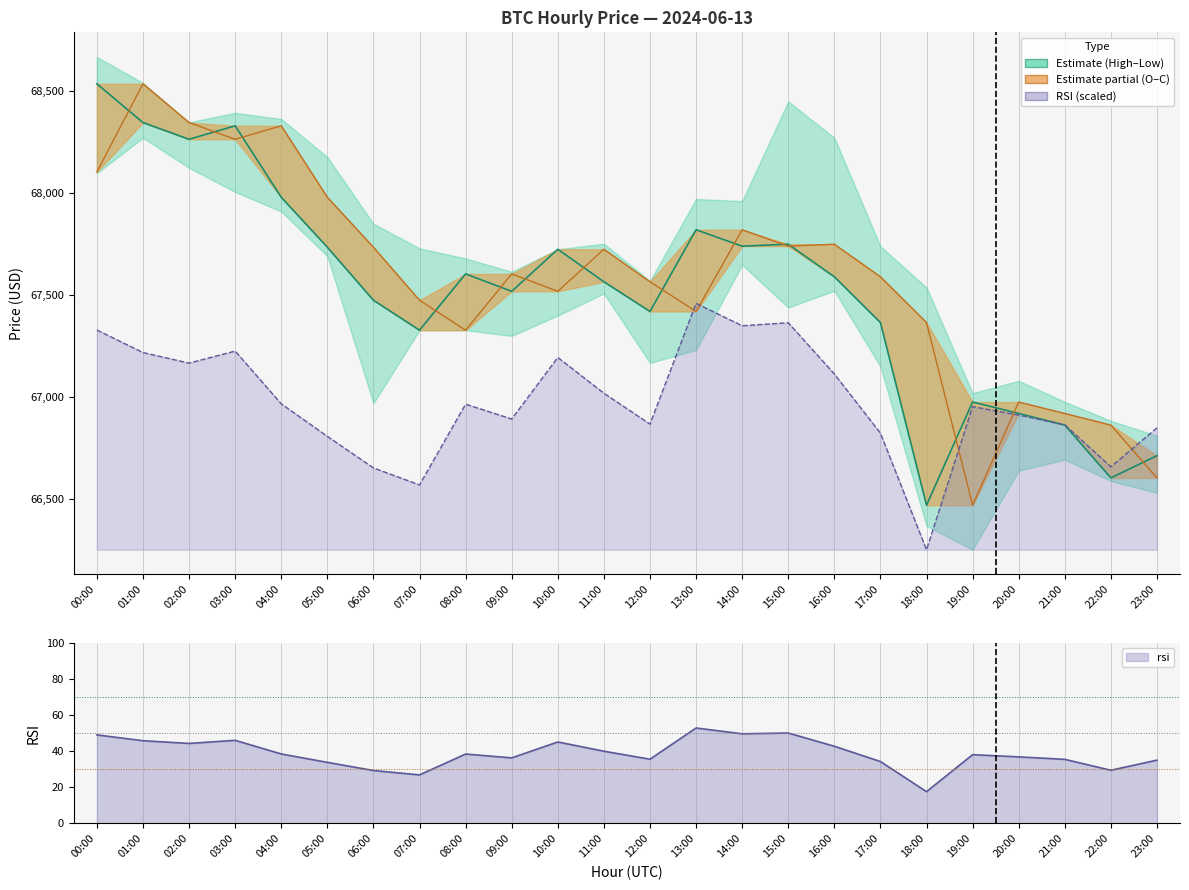

Reading left to right, transcribe all the data shown in this chart.

close: 00:00=68536.0	01:00=68345.8	02:00=68264.0	03:00=68330.0	04:00=67979.6	05:00=67734.8	06:00=67474.9	07:00=67328.0	08:00=67604.0	09:00=67518.6	10:00=67724.8	11:00=67565.6	12:00=67419.9	13:00=67820.4	14:00=67740.0	15:00=67749.5	16:00=67590.0	17:00=67365.6	18:00=66470.0	19:00=66976.0	20:00=66920.0	21:00=66863.0	22:00=66604.0	23:00=66713.0
open: 00:00=68104.0	01:00=68536.0	02:00=68345.8	03:00=68264.0	04:00=68330.0	05:00=67979.6	06:00=67734.8	07:00=67474.9	08:00=67328.0	09:00=67604.0	10:00=67518.6	11:00=67724.8	12:00=67565.6	13:00=67419.9	14:00=67820.4	15:00=67740.0	16:00=67749.5	17:00=67590.0	18:00=67365.6	19:00=66470.0	20:00=66976.0	21:00=66920.0	22:00=66863.0	23:00=66604.0